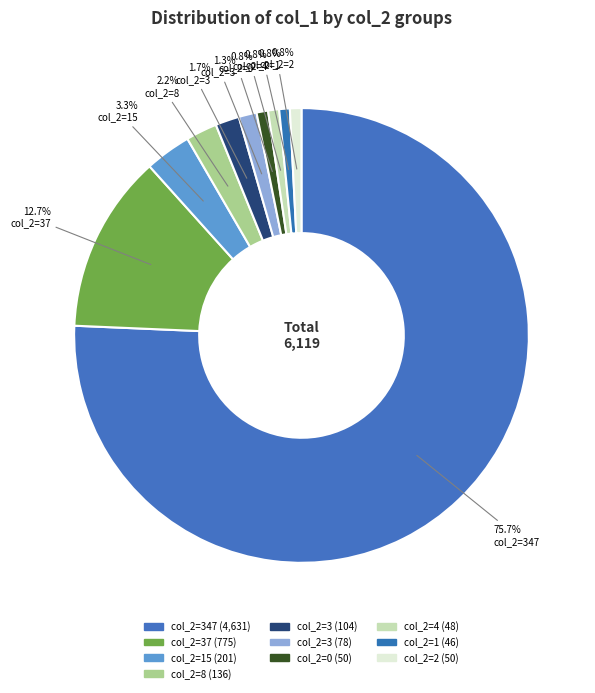

How many segments does this pie chart have?

10